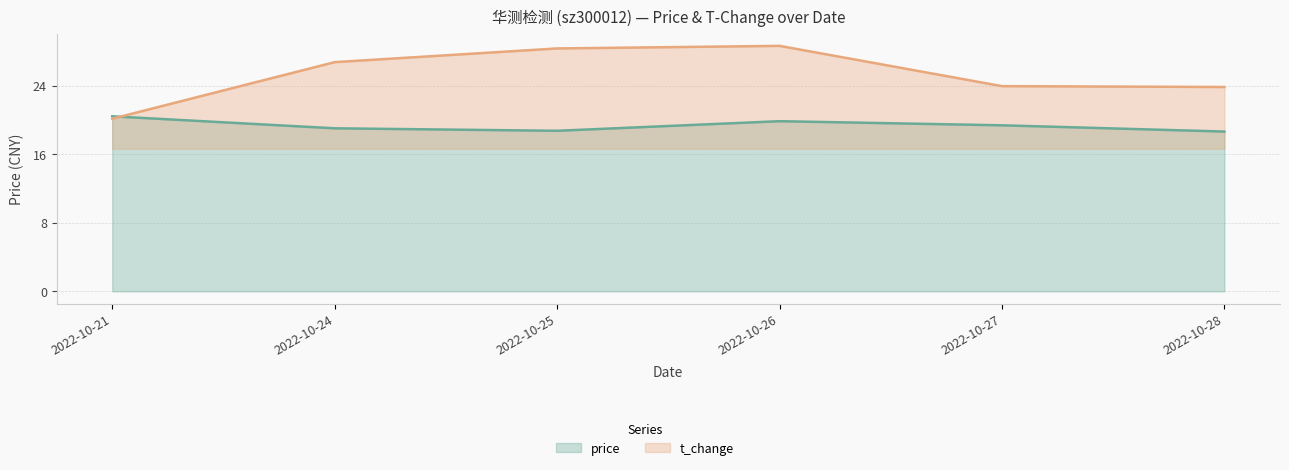

Which label corresponds to the smallest value in the chart?

2022-10-28